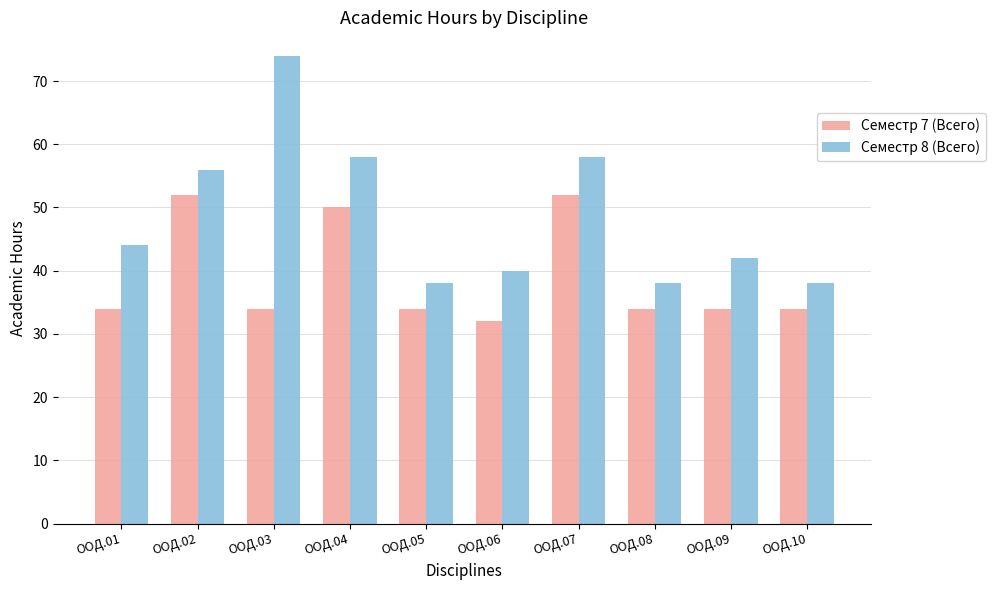

What value does the Семестр 7 (Всего) series have at ООД.08, to the nearest 5?

35